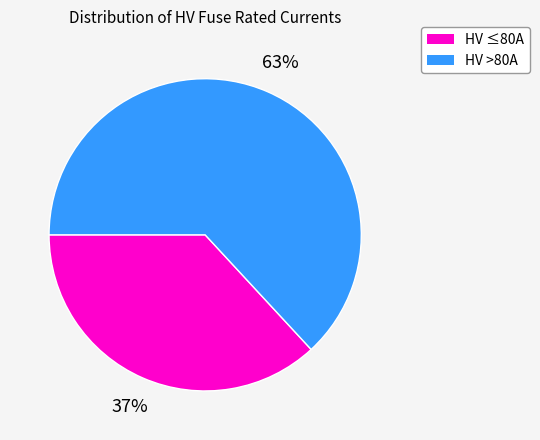

How many segments does this pie chart have?

2